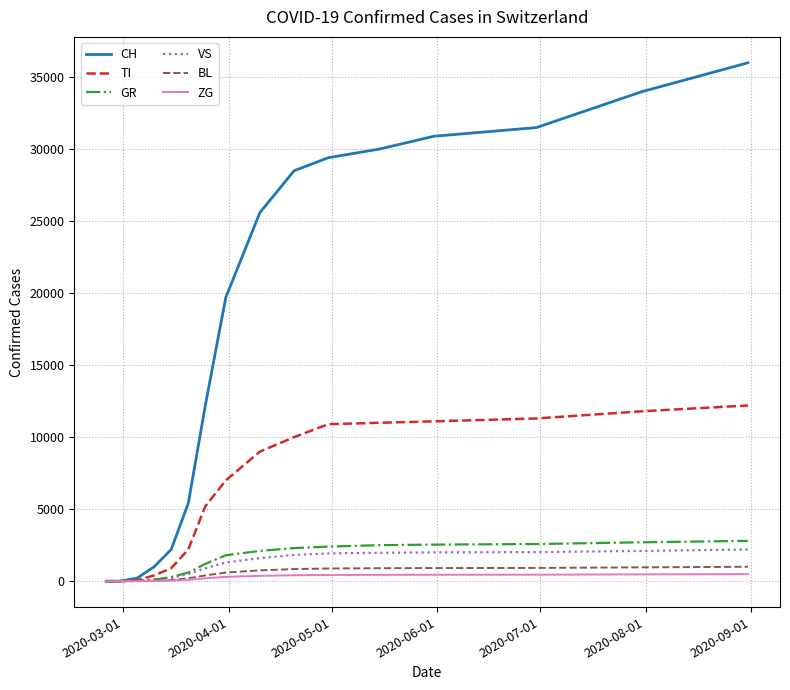

What is the greatest value displayed?

36000